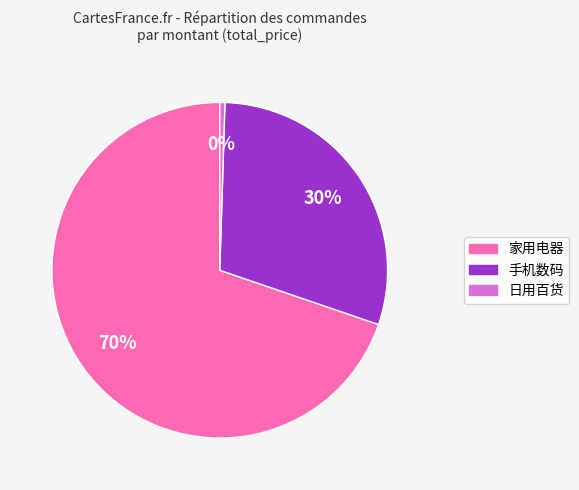

To the nearest percent, what is the average slice percentage?

33%